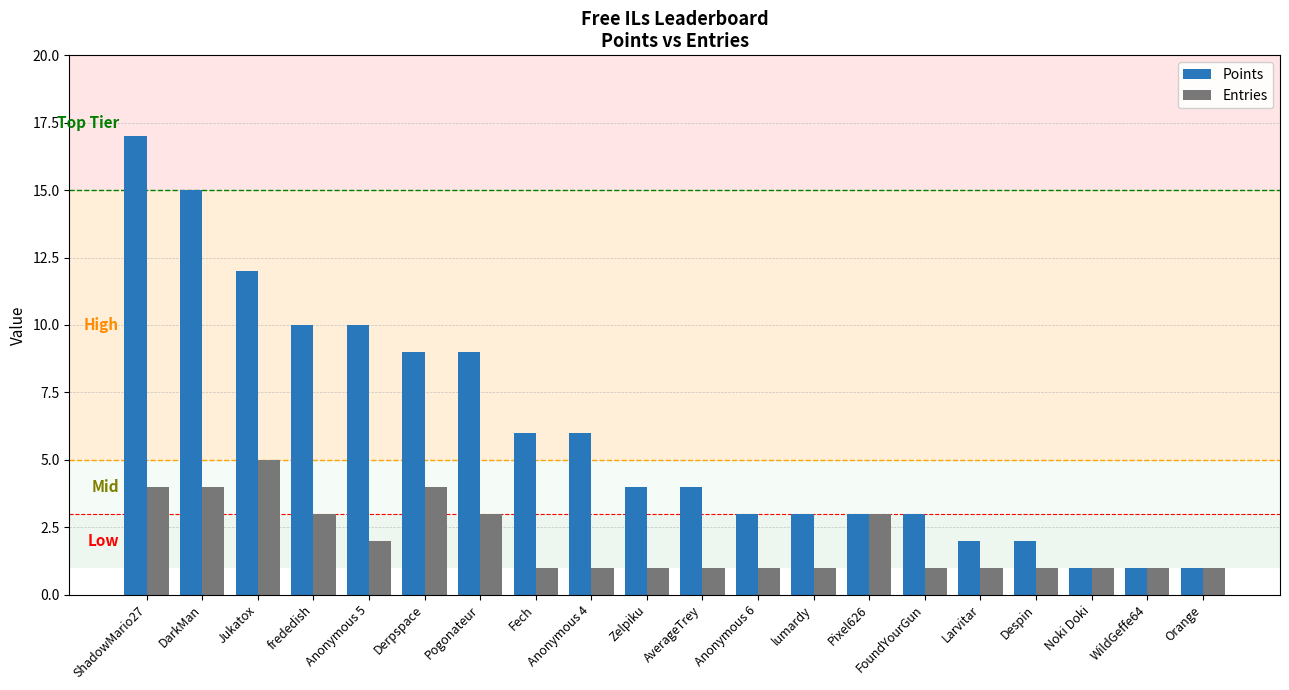

What is the label of the 7th bar from the right?

Pixel626